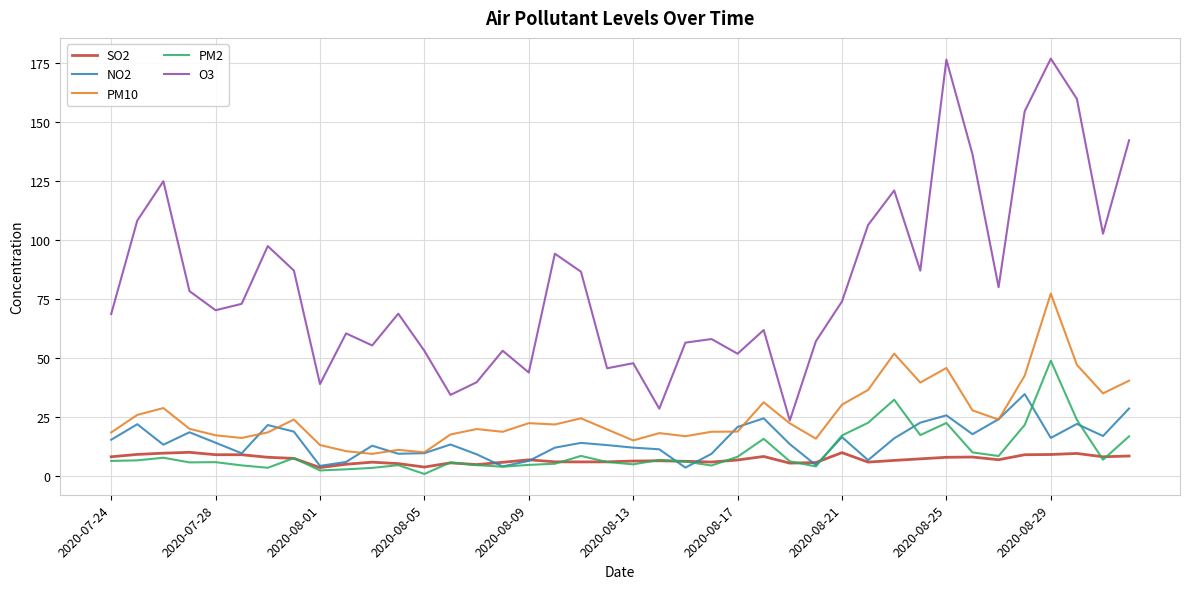

What is the difference between the second highest and minimum values in the NO2 series?

25.1